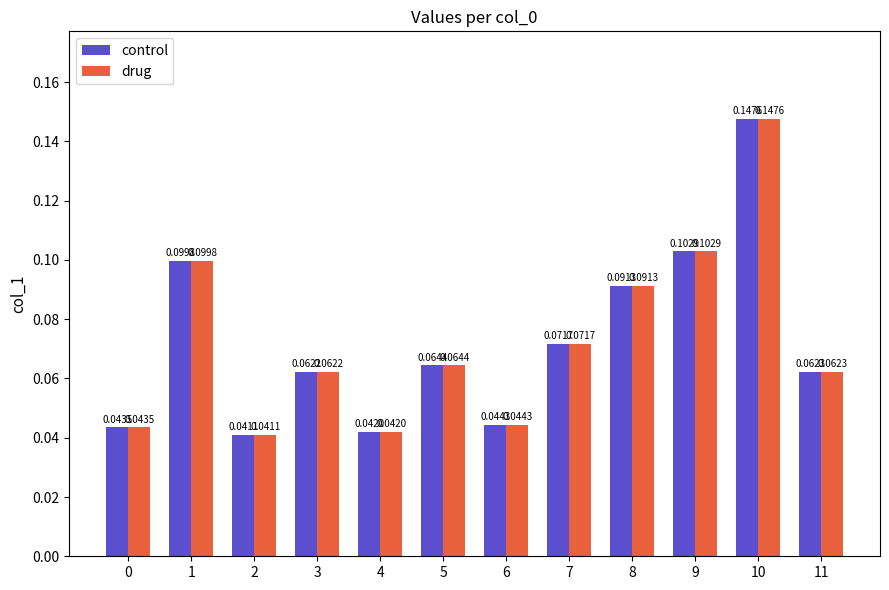

The value of drug at 10 is 0.2. True or false?

False